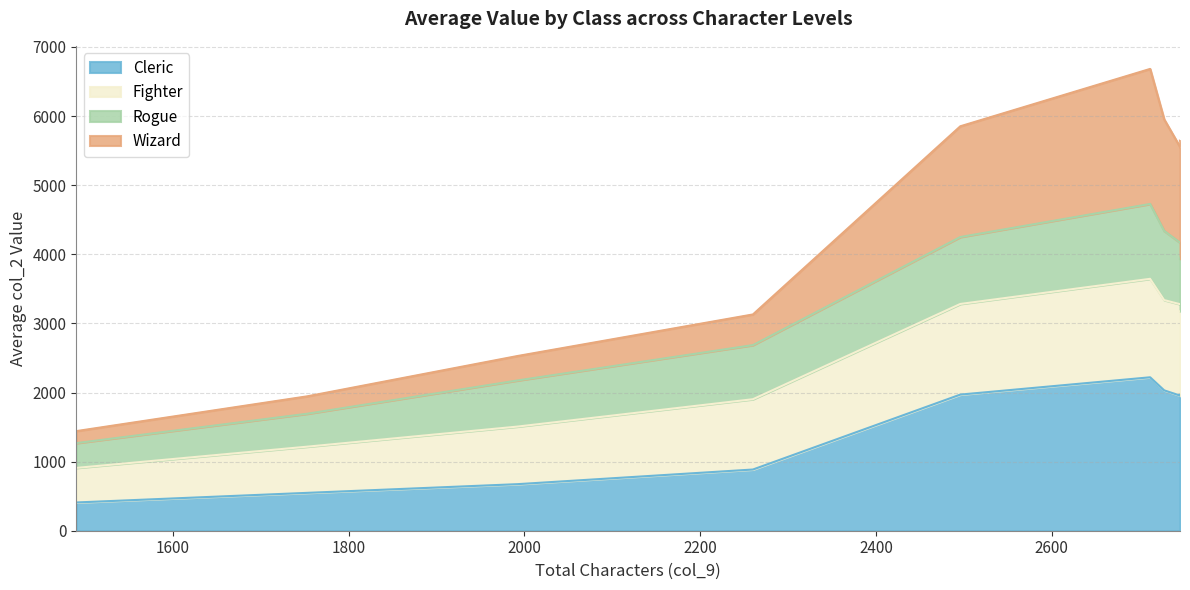

What is the label of the 9th point from the right?

1753